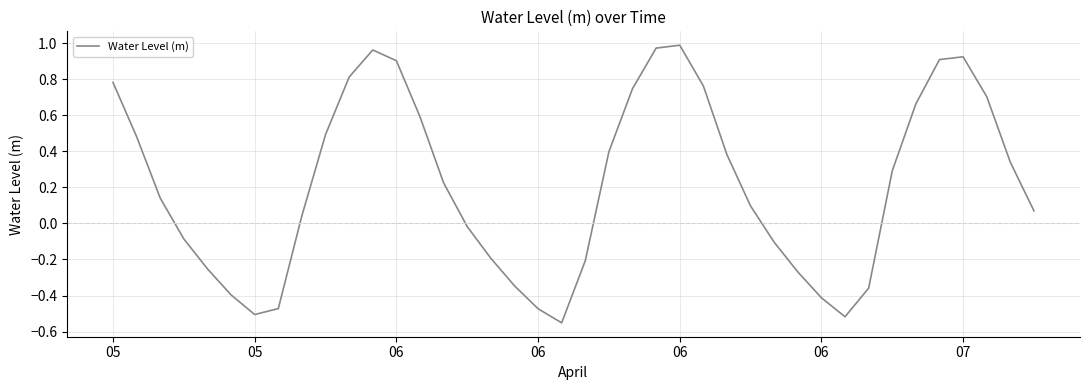

What is the difference between the maximum and minimum values?

1.5